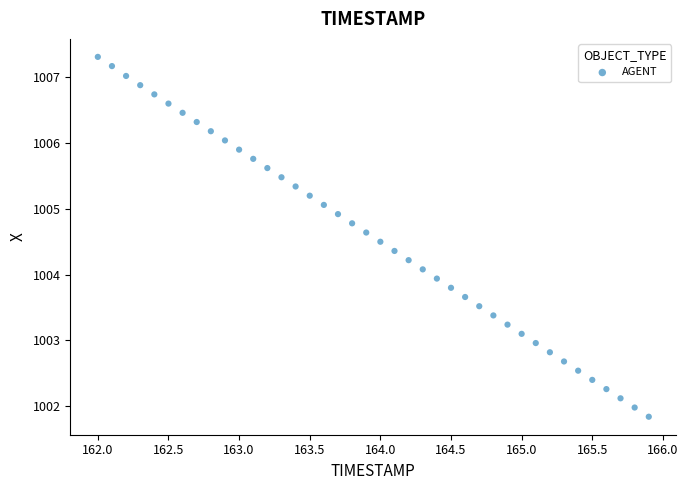

What is the range of Y values (max minus min)?

5.5